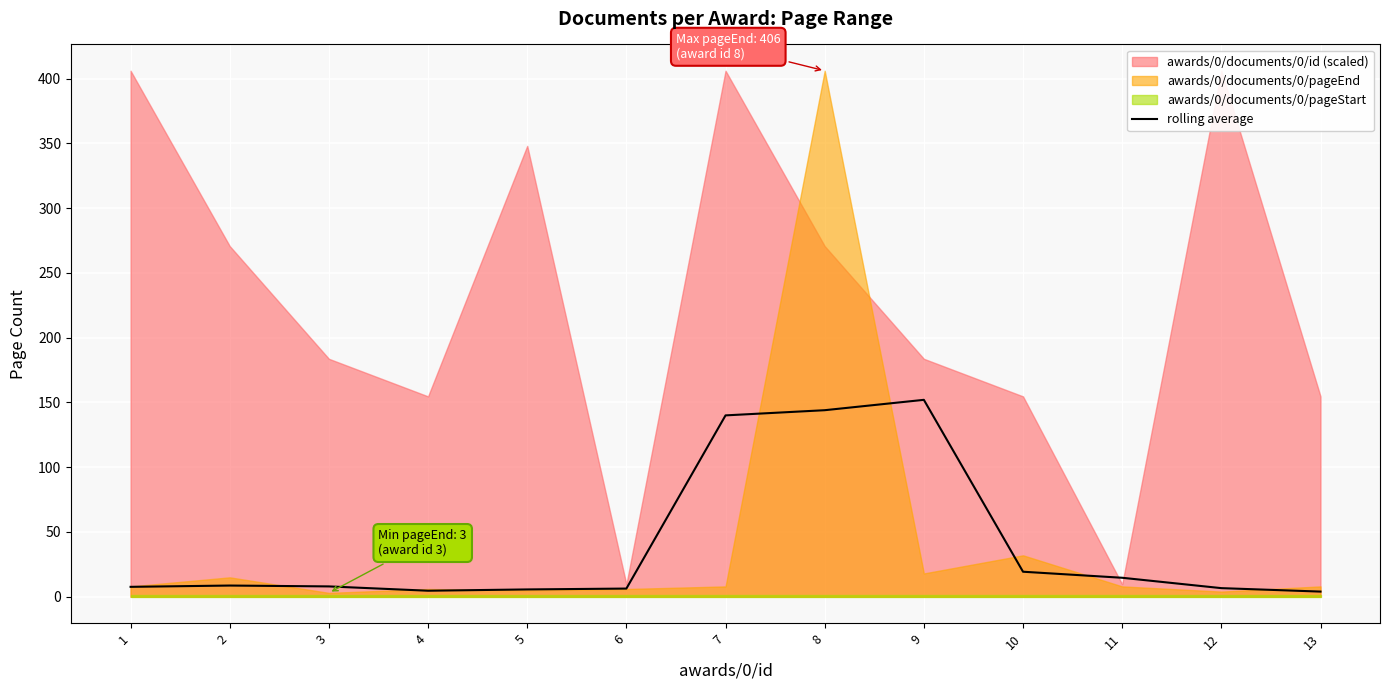

Reading right to left, transcribe all the data shown in this chart.

4.0	6.7	14.7	19.3	152.0	144.0	140.0	6.3	5.7	4.7	8.0	8.7	7.7